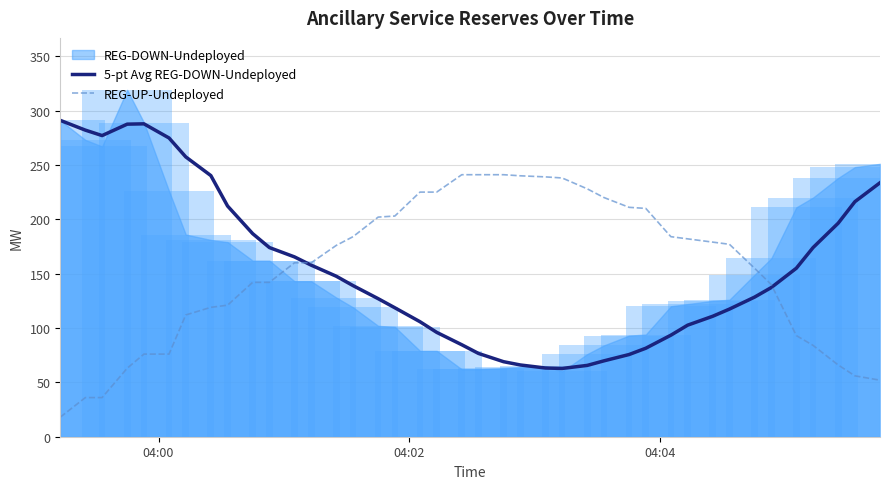

What is the minimum value for REG-UP-Undeployed?

18.0